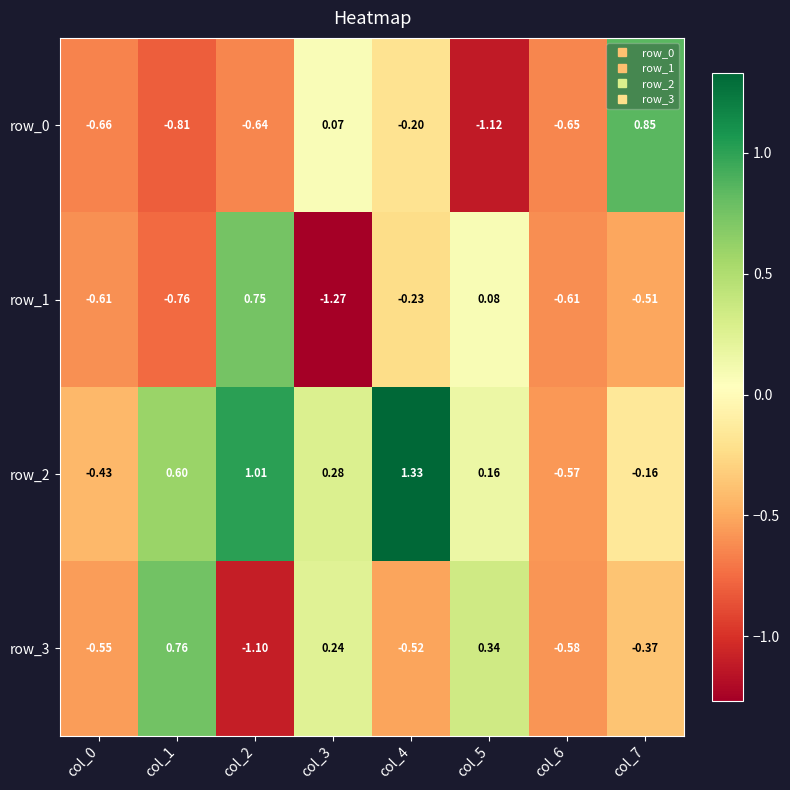

What is the difference between the second highest and minimum values in the row_1 series?

1.3